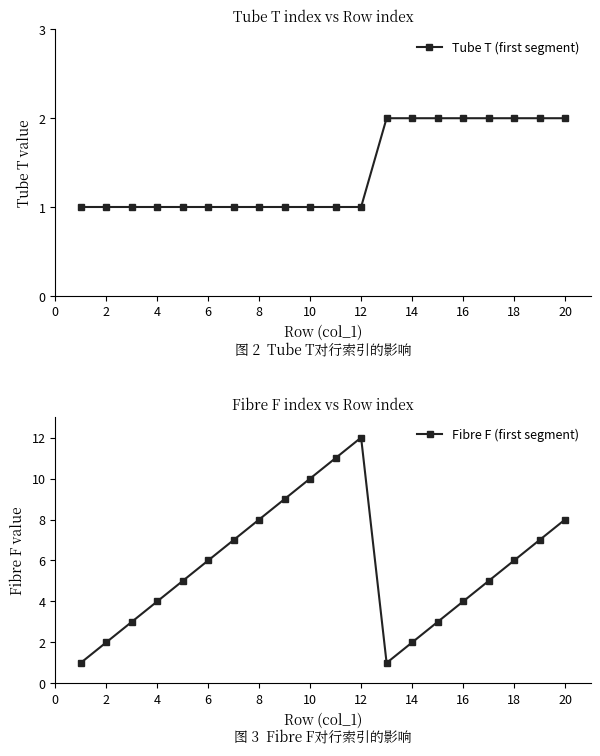

How many data points in Fibre F (first segment) are above 6?

8